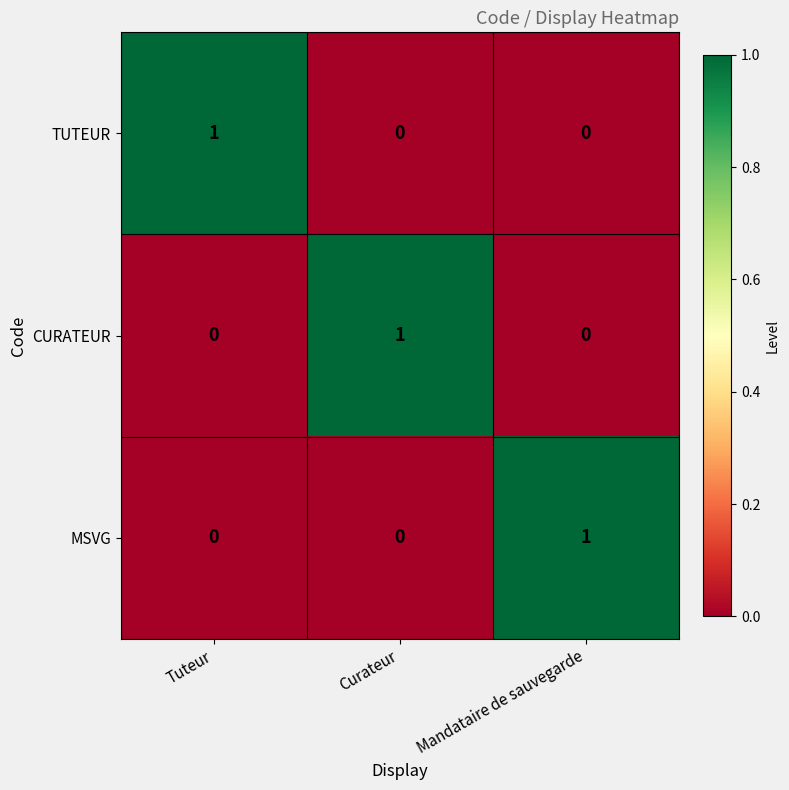

The CURATEUR series shows 0 at Tuteur. True or false?

True